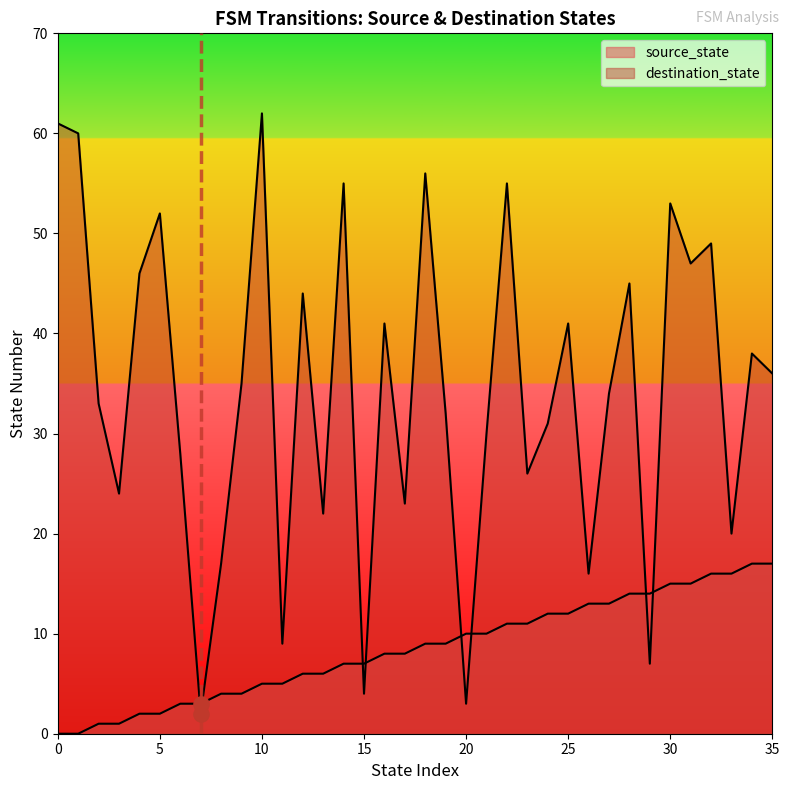

Which series has the widest spread of Y values?

destination_state